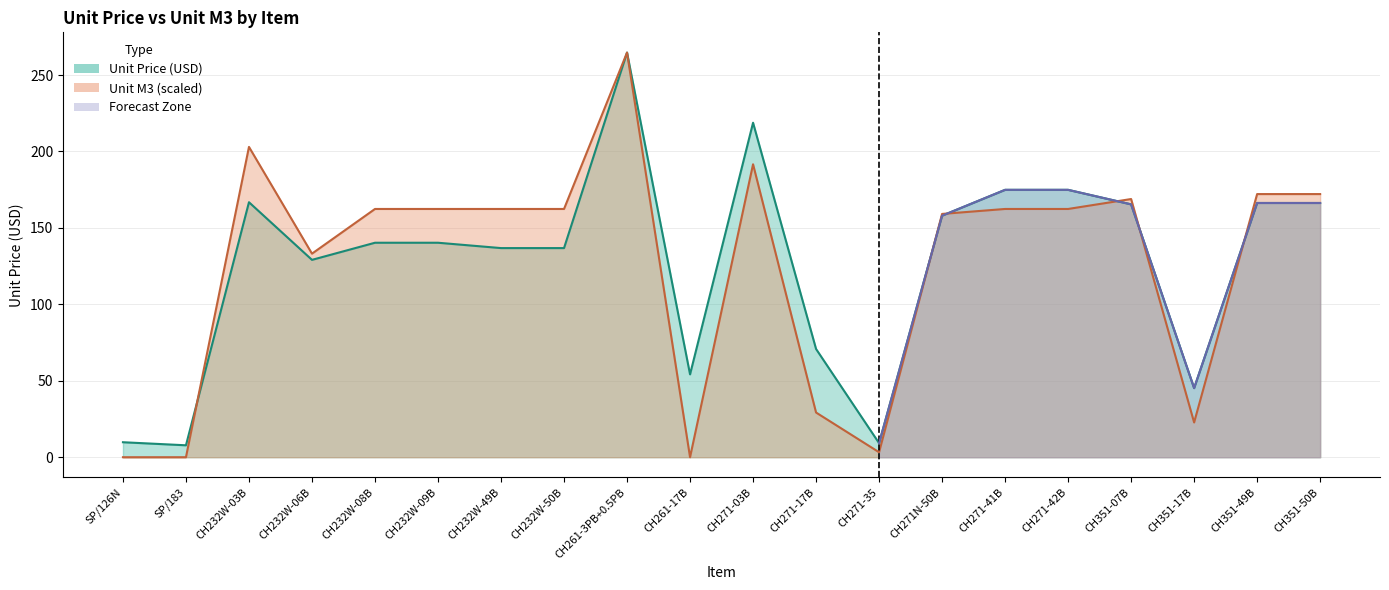

How many interior local valleys does the Unit Price (USD) series have?

5